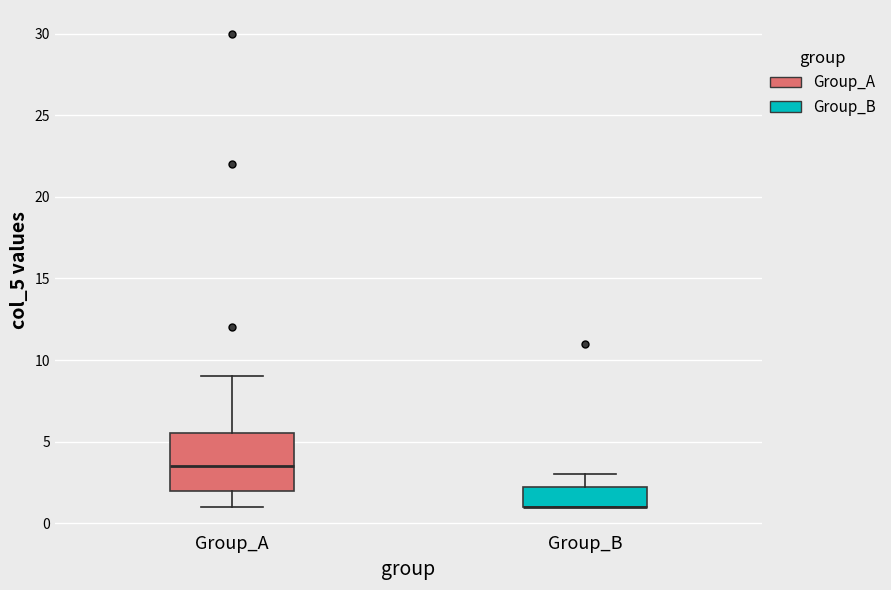

Where does the upper whisker of the box for Group_A end on the y-axis? The values are not printed on the chart, so give them approximately, as read against the axis.

9.0